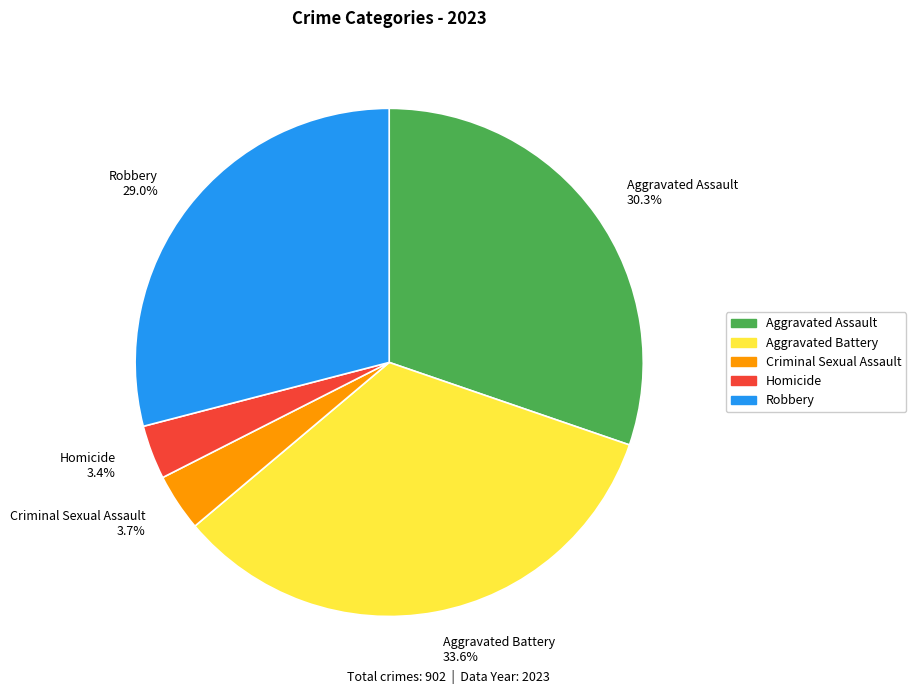

Which category has the biggest portion of the pie?

Aggravated Battery